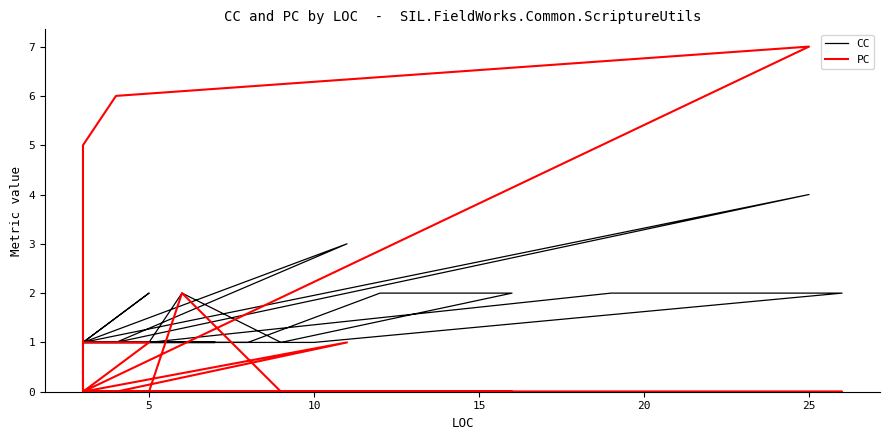

What is the total value across all series at 10?

1